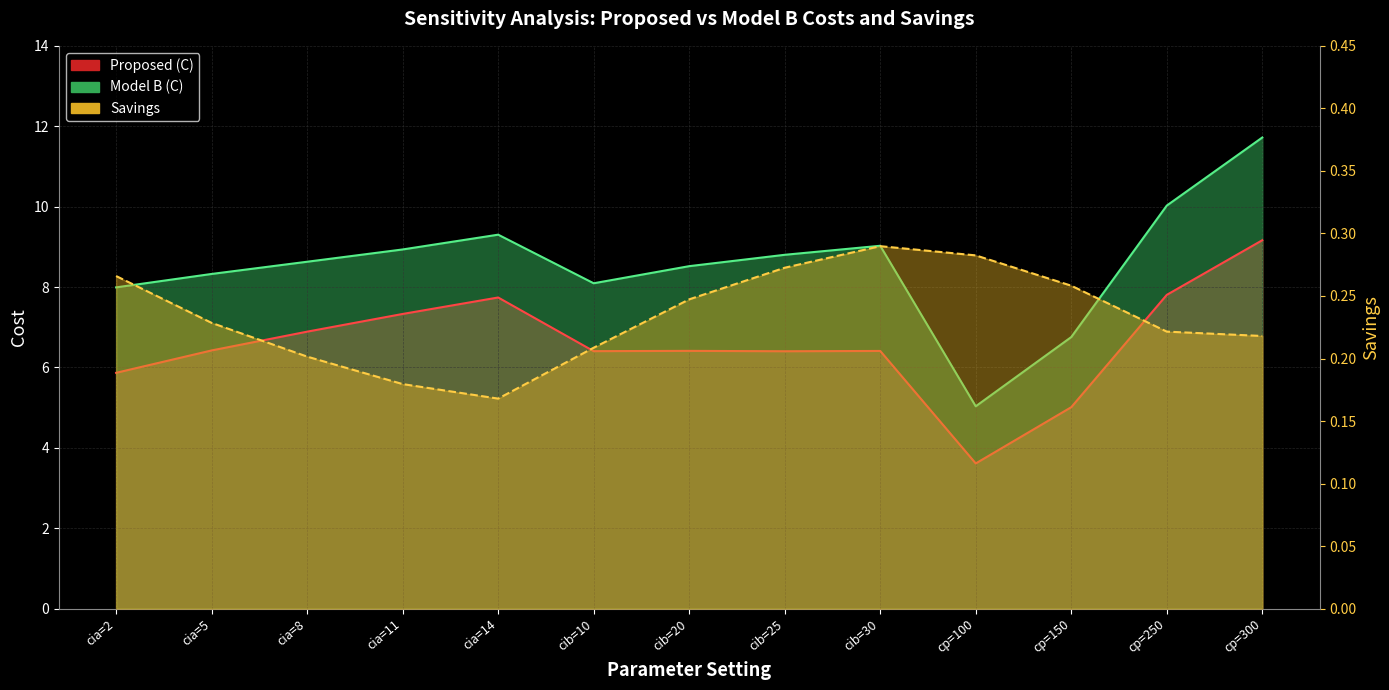

Reading right to left, extract all data points from this chart.

Proposed (C): cp=300=9.2	cp=250=7.8	cp=150=5.0	cp=100=3.6	cib=30=6.4	cib=25=6.4	cib=20=6.4	cib=10=6.4	cia=14=7.7	cia=11=7.3	cia=8=6.9	cia=5=6.4	cia=2=5.9
Model B (C): cp=300=11.7	cp=250=10.0	cp=150=6.8	cp=100=5.0	cib=30=9.0	cib=25=8.8	cib=20=8.5	cib=10=8.1	cia=14=9.3	cia=11=8.9	cia=8=8.6	cia=5=8.3	cia=2=8.0
Savings: cp=300=0.2	cp=250=0.2	cp=150=0.3	cp=100=0.3	cib=30=0.3	cib=25=0.3	cib=20=0.2	cib=10=0.2	cia=14=0.2	cia=11=0.2	cia=8=0.2	cia=5=0.2	cia=2=0.3